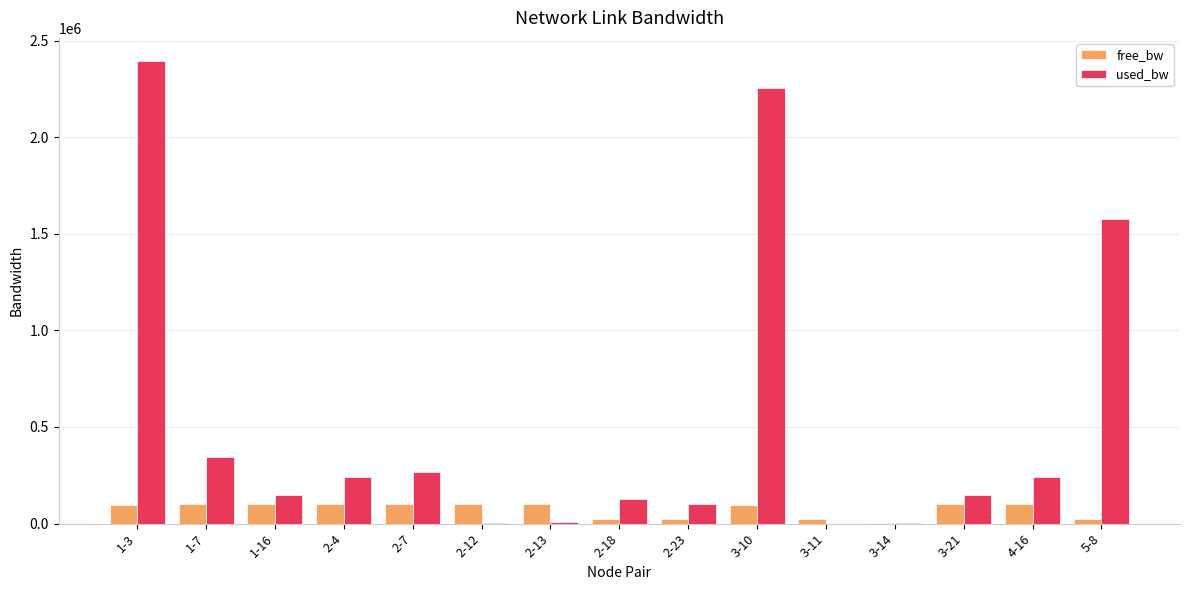

Is the value of free_bw at 4-16 greater than the value of used_bw at 1-3?

No